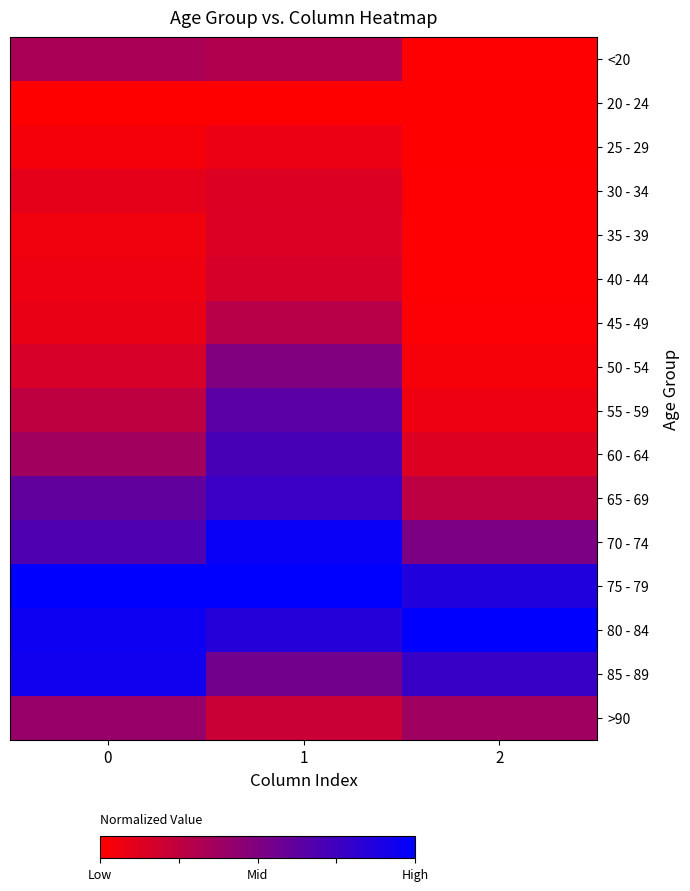

Reading right to left, transcribe all the data shown in this chart.

<20: 2=0.0	1=0.3	0=0.3
20 - 24: 2=0.0	1=0.0	0=0.0
25 - 29: 2=0.0	1=0.1	0=0.0
30 - 34: 2=0.0	1=0.1	0=0.1
35 - 39: 2=0.0	1=0.1	0=0.1
40 - 44: 2=0.0	1=0.2	0=0.1
45 - 49: 2=0.0	1=0.3	0=0.1
50 - 54: 2=0.0	1=0.5	0=0.2
55 - 59: 2=0.1	1=0.6	0=0.3
60 - 64: 2=0.1	1=0.7	0=0.4
65 - 69: 2=0.3	1=0.8	0=0.6
70 - 74: 2=0.5	1=1.0	0=0.7
75 - 79: 2=0.9	1=1.0	0=1.0
80 - 84: 2=1.0	1=0.9	0=0.9
85 - 89: 2=0.8	1=0.6	0=0.9
>90: 2=0.4	1=0.2	0=0.4